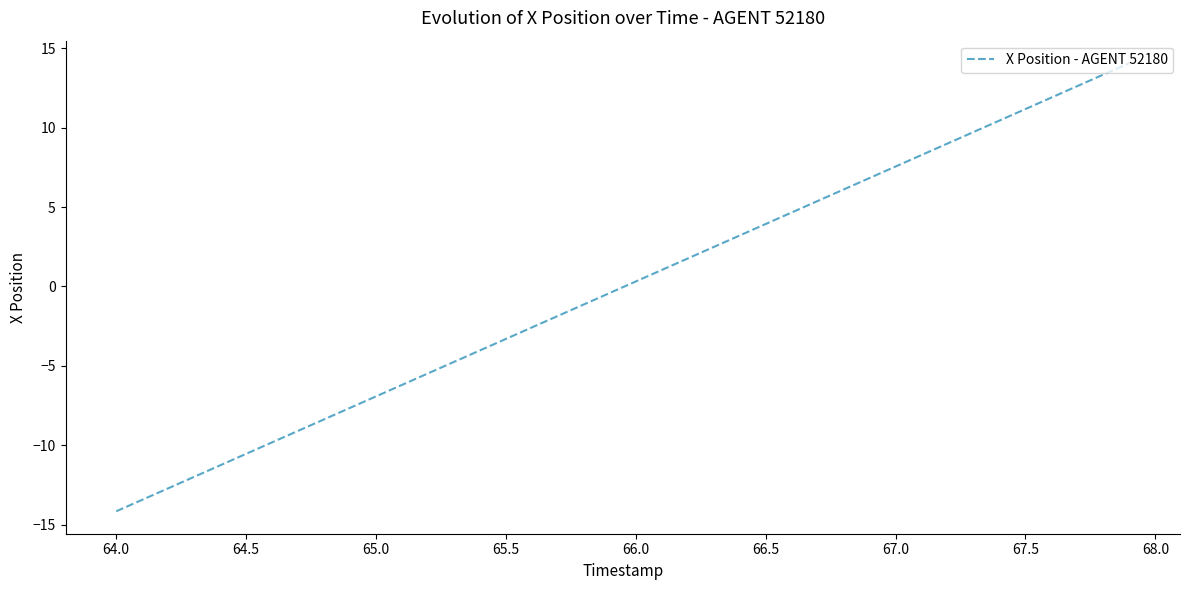

What is the greatest value displayed?

14.1